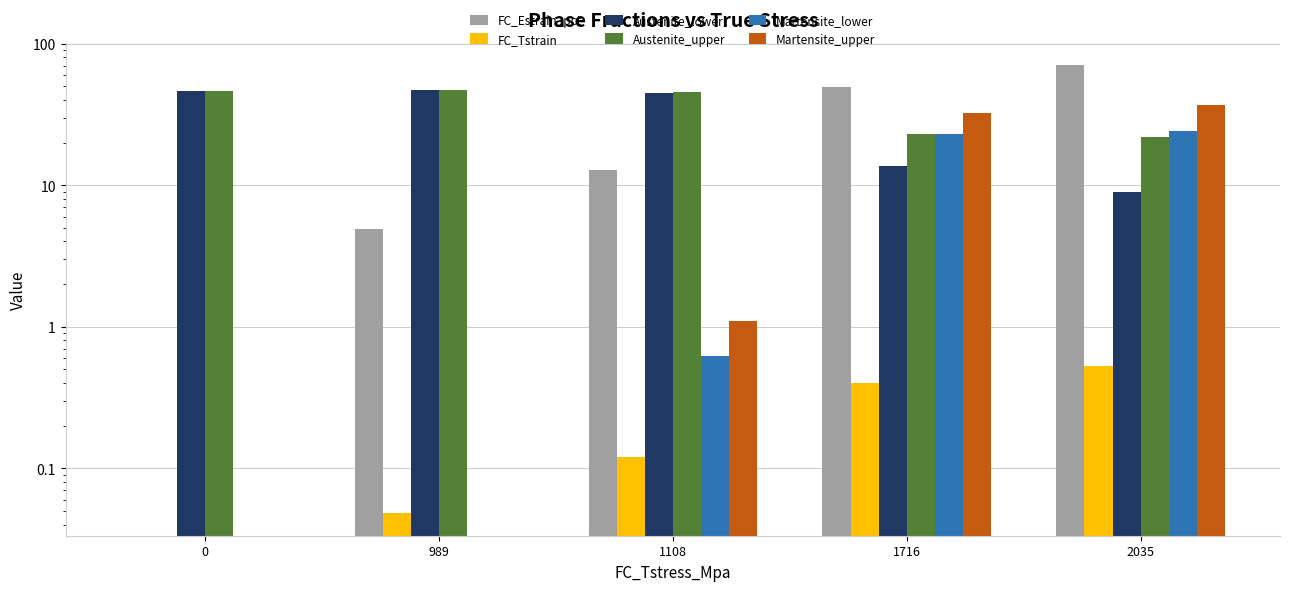

Read the Austenite_lower value at 1716.

13.7